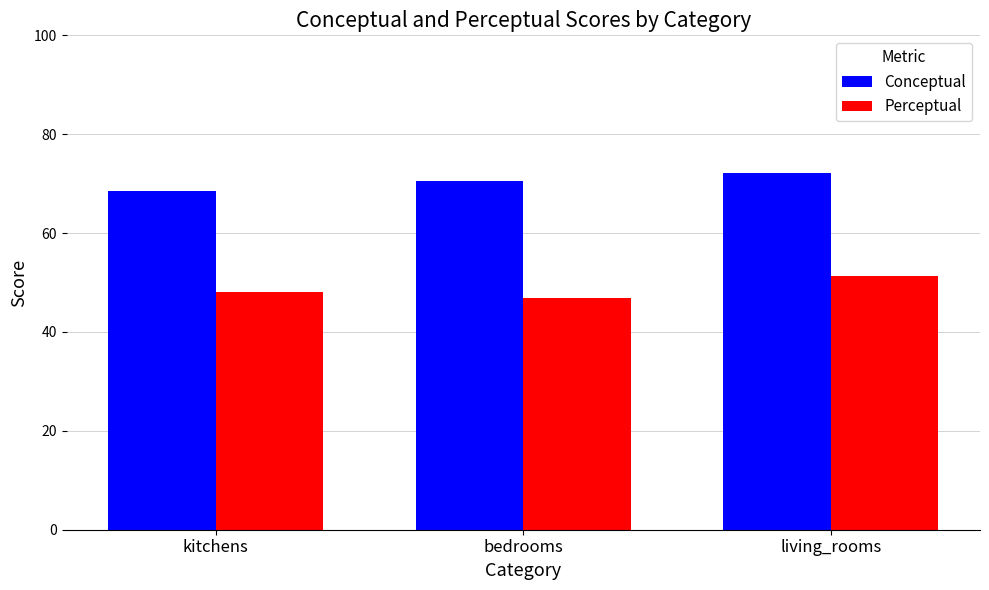

Is it true that Conceptual equals 120.0 at bedrooms?

False